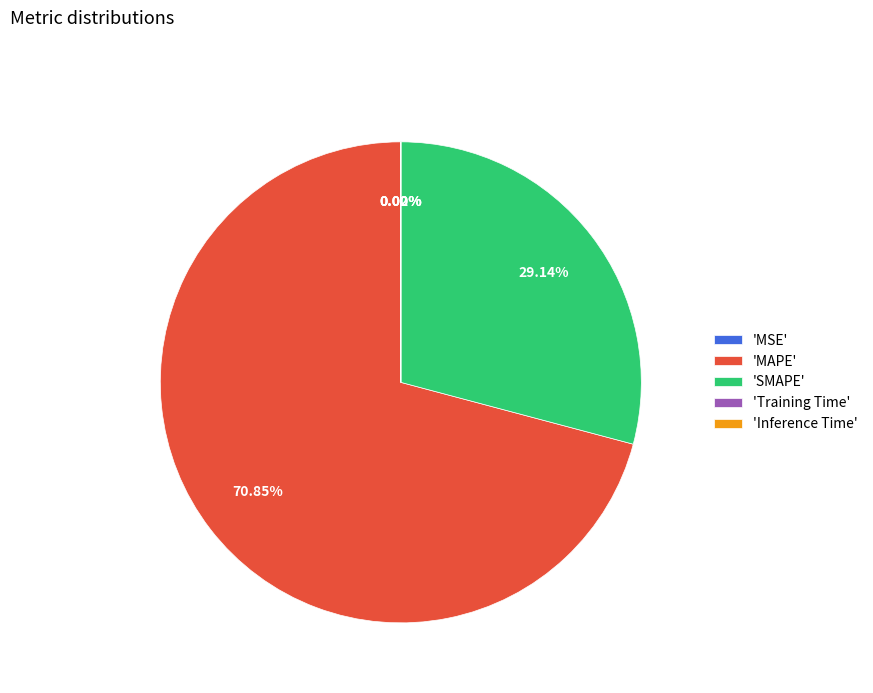

What is the largest slice in the pie chart?

'MAPE'